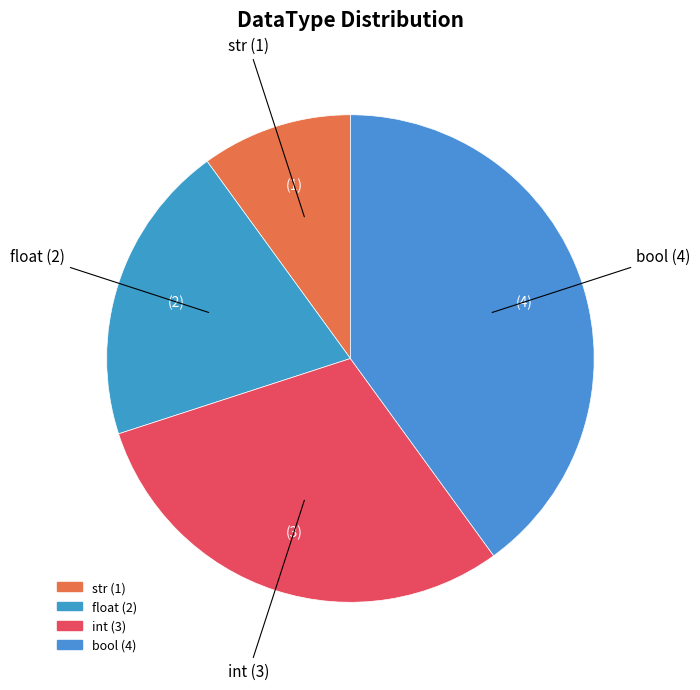

Combined, do int and str account for over 50%?

No